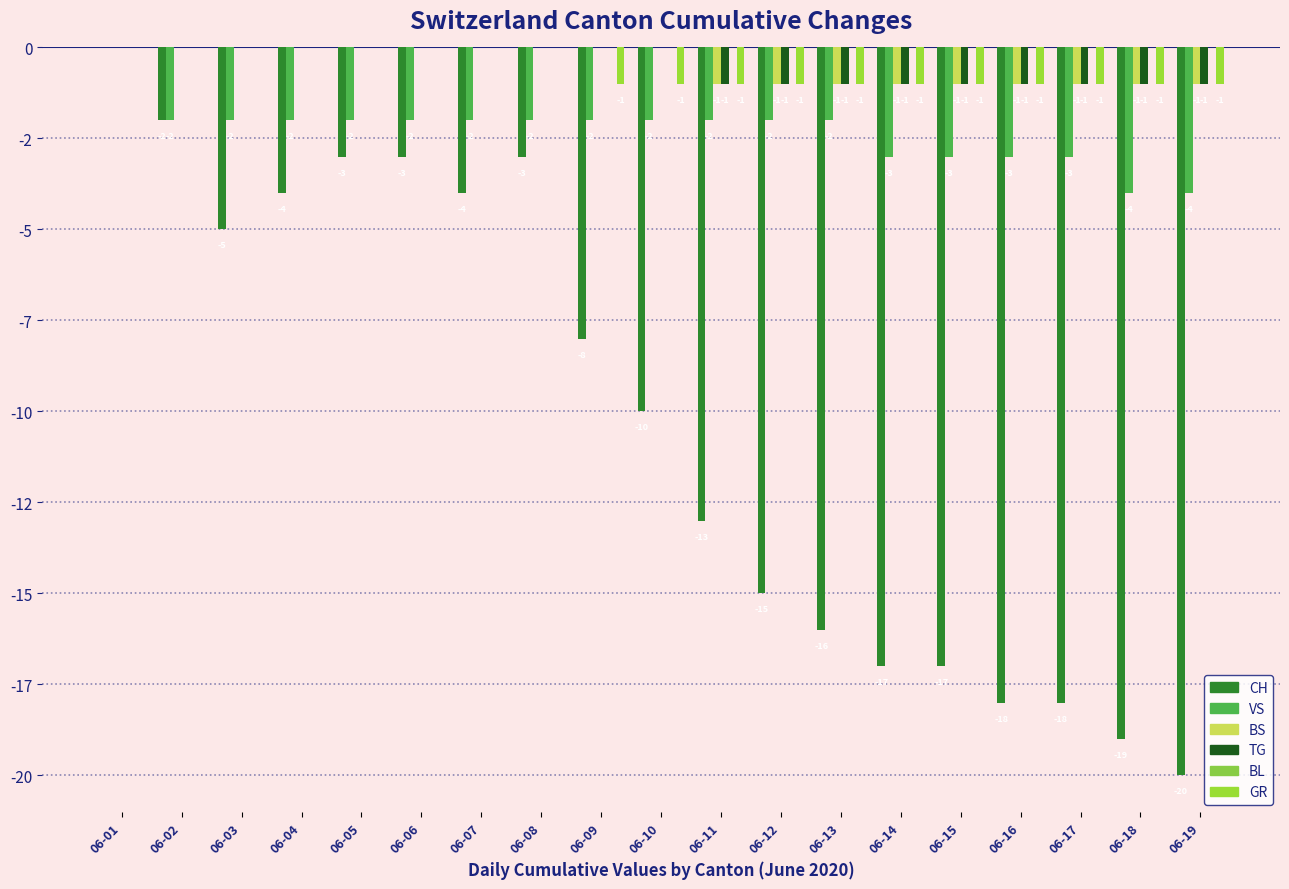

What is the sum of the CH values at 06-12 and 06-18?

-34